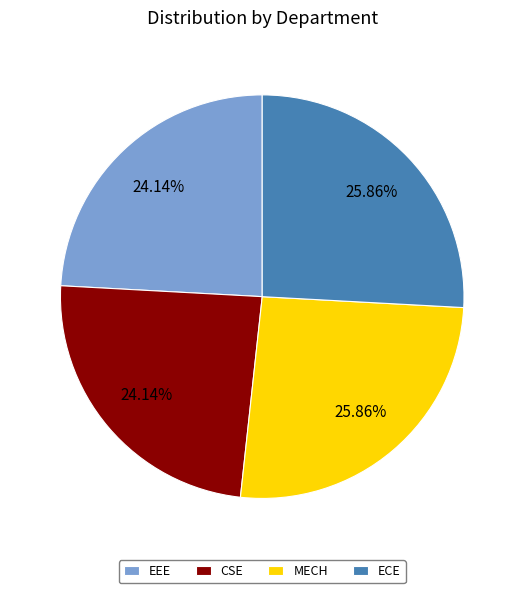

To the nearest percent, what portion does EEE represent?

24%